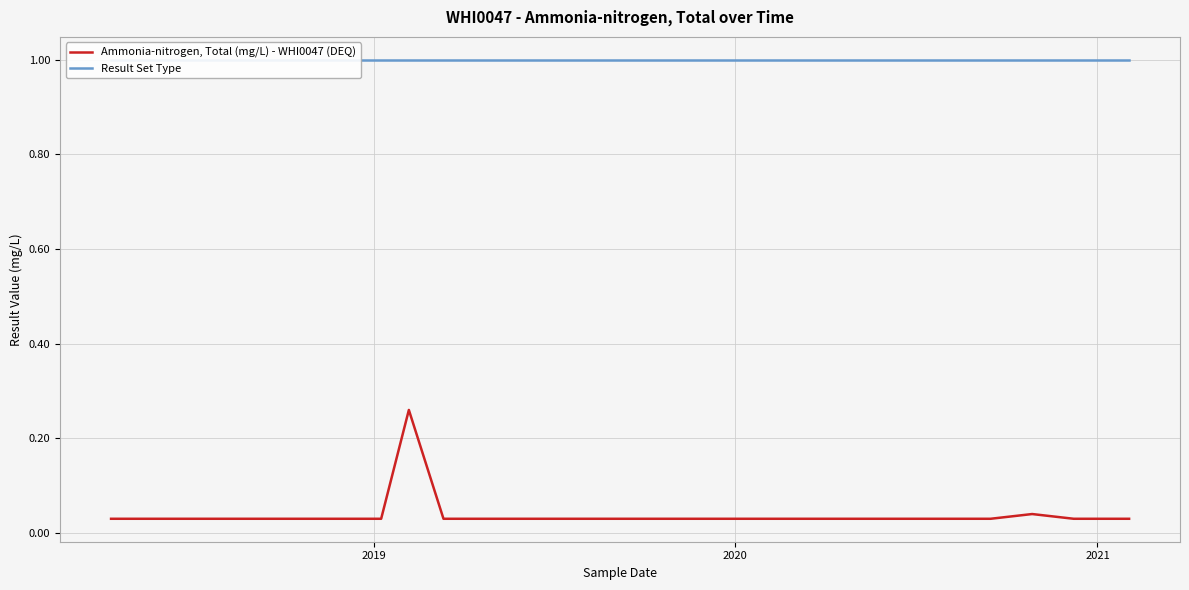

What is the sum of all Result Set Type values?

34.0